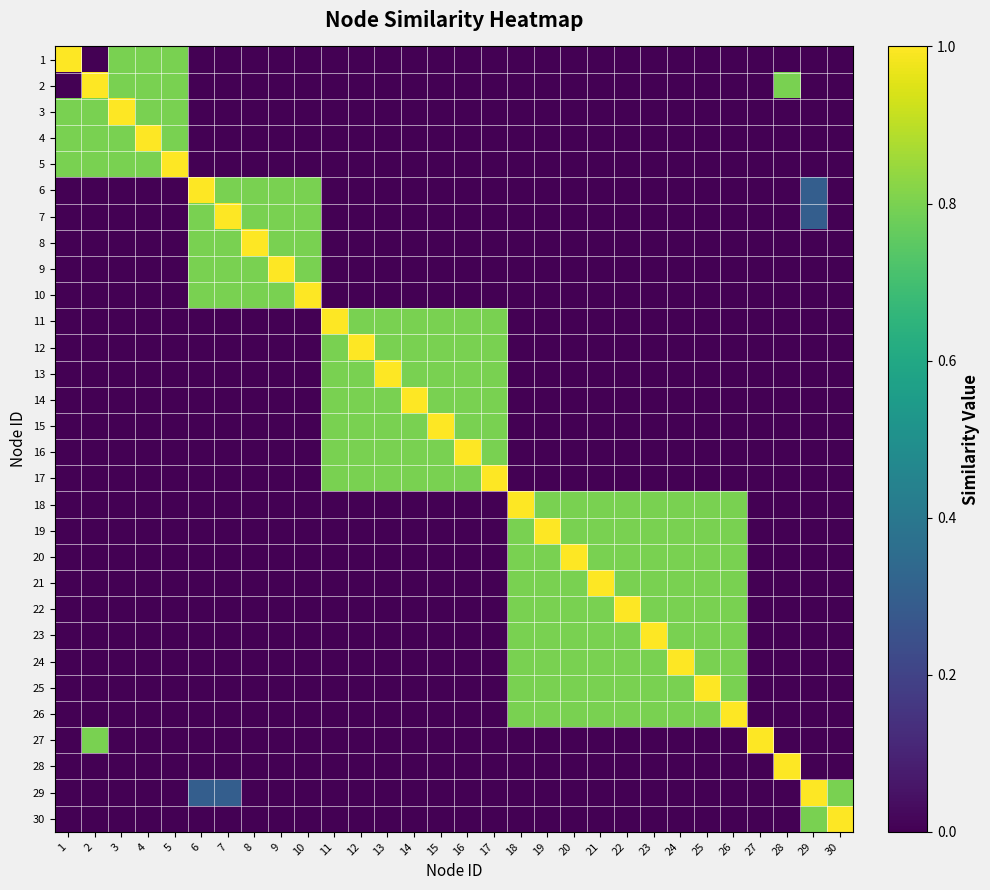

Reading left to right, extract all data points from this chart.

1: 1=1.0	2=0.0	3=0.8	4=0.8	5=0.8	6=0.0	7=0.0	8=0.0	9=0.0	10=0.0	11=0.0	12=0.0	13=0.0	14=0.0	15=0.0	16=0.0	17=0.0	18=0.0	19=0.0	20=0.0	21=0.0	22=0.0	23=0.0	24=0.0	25=0.0	26=0.0	27=0.0	28=0.0	29=0.0	30=0.0
2: 1=0.0	2=1.0	3=0.8	4=0.8	5=0.8	6=0.0	7=0.0	8=0.0	9=0.0	10=0.0	11=0.0	12=0.0	13=0.0	14=0.0	15=0.0	16=0.0	17=0.0	18=0.0	19=0.0	20=0.0	21=0.0	22=0.0	23=0.0	24=0.0	25=0.0	26=0.0	27=0.0	28=0.8	29=0.0	30=0.0
3: 1=0.8	2=0.8	3=1.0	4=0.8	5=0.8	6=0.0	7=0.0	8=0.0	9=0.0	10=0.0	11=0.0	12=0.0	13=0.0	14=0.0	15=0.0	16=0.0	17=0.0	18=0.0	19=0.0	20=0.0	21=0.0	22=0.0	23=0.0	24=0.0	25=0.0	26=0.0	27=0.0	28=0.0	29=0.0	30=0.0
4: 1=0.8	2=0.8	3=0.8	4=1.0	5=0.8	6=0.0	7=0.0	8=0.0	9=0.0	10=0.0	11=0.0	12=0.0	13=0.0	14=0.0	15=0.0	16=0.0	17=0.0	18=0.0	19=0.0	20=0.0	21=0.0	22=0.0	23=0.0	24=0.0	25=0.0	26=0.0	27=0.0	28=0.0	29=0.0	30=0.0
5: 1=0.8	2=0.8	3=0.8	4=0.8	5=1.0	6=0.0	7=0.0	8=0.0	9=0.0	10=0.0	11=0.0	12=0.0	13=0.0	14=0.0	15=0.0	16=0.0	17=0.0	18=0.0	19=0.0	20=0.0	21=0.0	22=0.0	23=0.0	24=0.0	25=0.0	26=0.0	27=0.0	28=0.0	29=0.0	30=0.0
6: 1=0.0	2=0.0	3=0.0	4=0.0	5=0.0	6=1.0	7=0.8	8=0.8	9=0.8	10=0.8	11=0.0	12=0.0	13=0.0	14=0.0	15=0.0	16=0.0	17=0.0	18=0.0	19=0.0	20=0.0	21=0.0	22=0.0	23=0.0	24=0.0	25=0.0	26=0.0	27=0.0	28=0.0	29=0.3	30=0.0
7: 1=0.0	2=0.0	3=0.0	4=0.0	5=0.0	6=0.8	7=1.0	8=0.8	9=0.8	10=0.8	11=0.0	12=0.0	13=0.0	14=0.0	15=0.0	16=0.0	17=0.0	18=0.0	19=0.0	20=0.0	21=0.0	22=0.0	23=0.0	24=0.0	25=0.0	26=0.0	27=0.0	28=0.0	29=0.3	30=0.0
8: 1=0.0	2=0.0	3=0.0	4=0.0	5=0.0	6=0.8	7=0.8	8=1.0	9=0.8	10=0.8	11=0.0	12=0.0	13=0.0	14=0.0	15=0.0	16=0.0	17=0.0	18=0.0	19=0.0	20=0.0	21=0.0	22=0.0	23=0.0	24=0.0	25=0.0	26=0.0	27=0.0	28=0.0	29=0.0	30=0.0
9: 1=0.0	2=0.0	3=0.0	4=0.0	5=0.0	6=0.8	7=0.8	8=0.8	9=1.0	10=0.8	11=0.0	12=0.0	13=0.0	14=0.0	15=0.0	16=0.0	17=0.0	18=0.0	19=0.0	20=0.0	21=0.0	22=0.0	23=0.0	24=0.0	25=0.0	26=0.0	27=0.0	28=0.0	29=0.0	30=0.0
10: 1=0.0	2=0.0	3=0.0	4=0.0	5=0.0	6=0.8	7=0.8	8=0.8	9=0.8	10=1.0	11=0.0	12=0.0	13=0.0	14=0.0	15=0.0	16=0.0	17=0.0	18=0.0	19=0.0	20=0.0	21=0.0	22=0.0	23=0.0	24=0.0	25=0.0	26=0.0	27=0.0	28=0.0	29=0.0	30=0.0
11: 1=0.0	2=0.0	3=0.0	4=0.0	5=0.0	6=0.0	7=0.0	8=0.0	9=0.0	10=0.0	11=1.0	12=0.8	13=0.8	14=0.8	15=0.8	16=0.8	17=0.8	18=0.0	19=0.0	20=0.0	21=0.0	22=0.0	23=0.0	24=0.0	25=0.0	26=0.0	27=0.0	28=0.0	29=0.0	30=0.0
12: 1=0.0	2=0.0	3=0.0	4=0.0	5=0.0	6=0.0	7=0.0	8=0.0	9=0.0	10=0.0	11=0.8	12=1.0	13=0.8	14=0.8	15=0.8	16=0.8	17=0.8	18=0.0	19=0.0	20=0.0	21=0.0	22=0.0	23=0.0	24=0.0	25=0.0	26=0.0	27=0.0	28=0.0	29=0.0	30=0.0
13: 1=0.0	2=0.0	3=0.0	4=0.0	5=0.0	6=0.0	7=0.0	8=0.0	9=0.0	10=0.0	11=0.8	12=0.8	13=1.0	14=0.8	15=0.8	16=0.8	17=0.8	18=0.0	19=0.0	20=0.0	21=0.0	22=0.0	23=0.0	24=0.0	25=0.0	26=0.0	27=0.0	28=0.0	29=0.0	30=0.0
14: 1=0.0	2=0.0	3=0.0	4=0.0	5=0.0	6=0.0	7=0.0	8=0.0	9=0.0	10=0.0	11=0.8	12=0.8	13=0.8	14=1.0	15=0.8	16=0.8	17=0.8	18=0.0	19=0.0	20=0.0	21=0.0	22=0.0	23=0.0	24=0.0	25=0.0	26=0.0	27=0.0	28=0.0	29=0.0	30=0.0
15: 1=0.0	2=0.0	3=0.0	4=0.0	5=0.0	6=0.0	7=0.0	8=0.0	9=0.0	10=0.0	11=0.8	12=0.8	13=0.8	14=0.8	15=1.0	16=0.8	17=0.8	18=0.0	19=0.0	20=0.0	21=0.0	22=0.0	23=0.0	24=0.0	25=0.0	26=0.0	27=0.0	28=0.0	29=0.0	30=0.0
16: 1=0.0	2=0.0	3=0.0	4=0.0	5=0.0	6=0.0	7=0.0	8=0.0	9=0.0	10=0.0	11=0.8	12=0.8	13=0.8	14=0.8	15=0.8	16=1.0	17=0.8	18=0.0	19=0.0	20=0.0	21=0.0	22=0.0	23=0.0	24=0.0	25=0.0	26=0.0	27=0.0	28=0.0	29=0.0	30=0.0
17: 1=0.0	2=0.0	3=0.0	4=0.0	5=0.0	6=0.0	7=0.0	8=0.0	9=0.0	10=0.0	11=0.8	12=0.8	13=0.8	14=0.8	15=0.8	16=0.8	17=1.0	18=0.0	19=0.0	20=0.0	21=0.0	22=0.0	23=0.0	24=0.0	25=0.0	26=0.0	27=0.0	28=0.0	29=0.0	30=0.0
18: 1=0.0	2=0.0	3=0.0	4=0.0	5=0.0	6=0.0	7=0.0	8=0.0	9=0.0	10=0.0	11=0.0	12=0.0	13=0.0	14=0.0	15=0.0	16=0.0	17=0.0	18=1.0	19=0.8	20=0.8	21=0.8	22=0.8	23=0.8	24=0.8	25=0.8	26=0.8	27=0.0	28=0.0	29=0.0	30=0.0
19: 1=0.0	2=0.0	3=0.0	4=0.0	5=0.0	6=0.0	7=0.0	8=0.0	9=0.0	10=0.0	11=0.0	12=0.0	13=0.0	14=0.0	15=0.0	16=0.0	17=0.0	18=0.8	19=1.0	20=0.8	21=0.8	22=0.8	23=0.8	24=0.8	25=0.8	26=0.8	27=0.0	28=0.0	29=0.0	30=0.0
20: 1=0.0	2=0.0	3=0.0	4=0.0	5=0.0	6=0.0	7=0.0	8=0.0	9=0.0	10=0.0	11=0.0	12=0.0	13=0.0	14=0.0	15=0.0	16=0.0	17=0.0	18=0.8	19=0.8	20=1.0	21=0.8	22=0.8	23=0.8	24=0.8	25=0.8	26=0.8	27=0.0	28=0.0	29=0.0	30=0.0
21: 1=0.0	2=0.0	3=0.0	4=0.0	5=0.0	6=0.0	7=0.0	8=0.0	9=0.0	10=0.0	11=0.0	12=0.0	13=0.0	14=0.0	15=0.0	16=0.0	17=0.0	18=0.8	19=0.8	20=0.8	21=1.0	22=0.8	23=0.8	24=0.8	25=0.8	26=0.8	27=0.0	28=0.0	29=0.0	30=0.0
22: 1=0.0	2=0.0	3=0.0	4=0.0	5=0.0	6=0.0	7=0.0	8=0.0	9=0.0	10=0.0	11=0.0	12=0.0	13=0.0	14=0.0	15=0.0	16=0.0	17=0.0	18=0.8	19=0.8	20=0.8	21=0.8	22=1.0	23=0.8	24=0.8	25=0.8	26=0.8	27=0.0	28=0.0	29=0.0	30=0.0
23: 1=0.0	2=0.0	3=0.0	4=0.0	5=0.0	6=0.0	7=0.0	8=0.0	9=0.0	10=0.0	11=0.0	12=0.0	13=0.0	14=0.0	15=0.0	16=0.0	17=0.0	18=0.8	19=0.8	20=0.8	21=0.8	22=0.8	23=1.0	24=0.8	25=0.8	26=0.8	27=0.0	28=0.0	29=0.0	30=0.0
24: 1=0.0	2=0.0	3=0.0	4=0.0	5=0.0	6=0.0	7=0.0	8=0.0	9=0.0	10=0.0	11=0.0	12=0.0	13=0.0	14=0.0	15=0.0	16=0.0	17=0.0	18=0.8	19=0.8	20=0.8	21=0.8	22=0.8	23=0.8	24=1.0	25=0.8	26=0.8	27=0.0	28=0.0	29=0.0	30=0.0
25: 1=0.0	2=0.0	3=0.0	4=0.0	5=0.0	6=0.0	7=0.0	8=0.0	9=0.0	10=0.0	11=0.0	12=0.0	13=0.0	14=0.0	15=0.0	16=0.0	17=0.0	18=0.8	19=0.8	20=0.8	21=0.8	22=0.8	23=0.8	24=0.8	25=1.0	26=0.8	27=0.0	28=0.0	29=0.0	30=0.0
26: 1=0.0	2=0.0	3=0.0	4=0.0	5=0.0	6=0.0	7=0.0	8=0.0	9=0.0	10=0.0	11=0.0	12=0.0	13=0.0	14=0.0	15=0.0	16=0.0	17=0.0	18=0.8	19=0.8	20=0.8	21=0.8	22=0.8	23=0.8	24=0.8	25=0.8	26=1.0	27=0.0	28=0.0	29=0.0	30=0.0
27: 1=0.0	2=0.8	3=0.0	4=0.0	5=0.0	6=0.0	7=0.0	8=0.0	9=0.0	10=0.0	11=0.0	12=0.0	13=0.0	14=0.0	15=0.0	16=0.0	17=0.0	18=0.0	19=0.0	20=0.0	21=0.0	22=0.0	23=0.0	24=0.0	25=0.0	26=0.0	27=1.0	28=0.0	29=0.0	30=0.0
28: 1=0.0	2=0.0	3=0.0	4=0.0	5=0.0	6=0.0	7=0.0	8=0.0	9=0.0	10=0.0	11=0.0	12=0.0	13=0.0	14=0.0	15=0.0	16=0.0	17=0.0	18=0.0	19=0.0	20=0.0	21=0.0	22=0.0	23=0.0	24=0.0	25=0.0	26=0.0	27=0.0	28=1.0	29=0.0	30=0.0
29: 1=0.0	2=0.0	3=0.0	4=0.0	5=0.0	6=0.3	7=0.3	8=0.0	9=0.0	10=0.0	11=0.0	12=0.0	13=0.0	14=0.0	15=0.0	16=0.0	17=0.0	18=0.0	19=0.0	20=0.0	21=0.0	22=0.0	23=0.0	24=0.0	25=0.0	26=0.0	27=0.0	28=0.0	29=1.0	30=0.8
30: 1=0.0	2=0.0	3=0.0	4=0.0	5=0.0	6=0.0	7=0.0	8=0.0	9=0.0	10=0.0	11=0.0	12=0.0	13=0.0	14=0.0	15=0.0	16=0.0	17=0.0	18=0.0	19=0.0	20=0.0	21=0.0	22=0.0	23=0.0	24=0.0	25=0.0	26=0.0	27=0.0	28=0.0	29=0.8	30=1.0